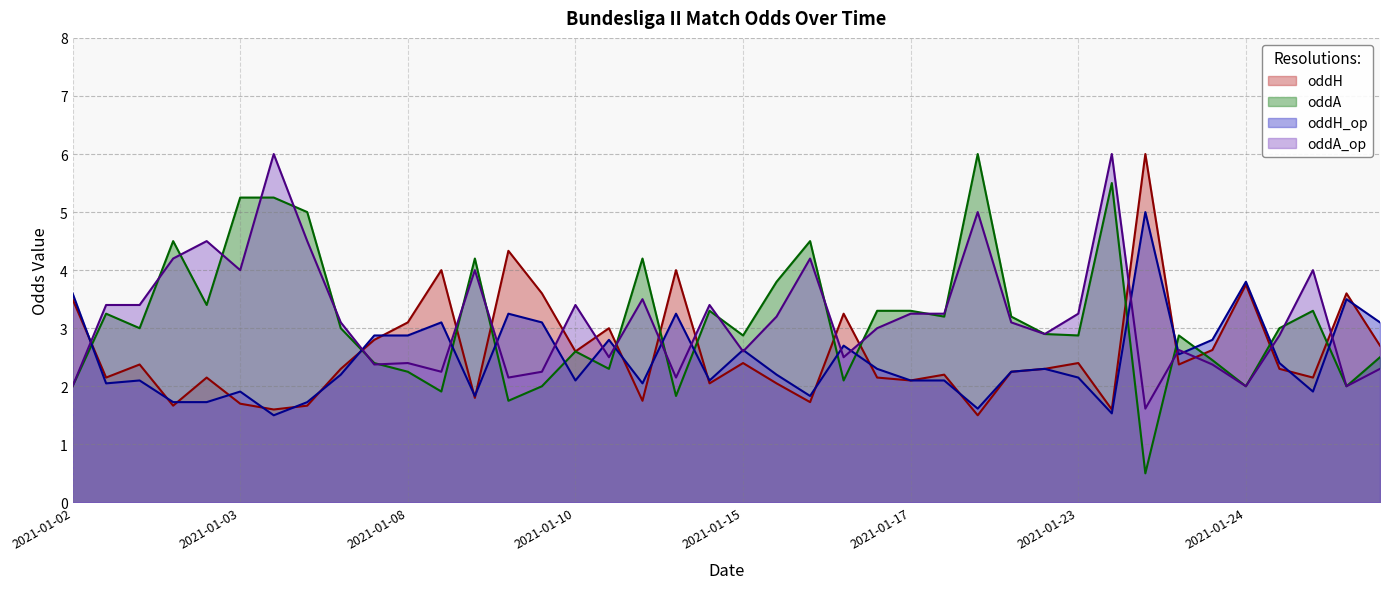

What is the total value across all series at 2021-01-17?

10.8